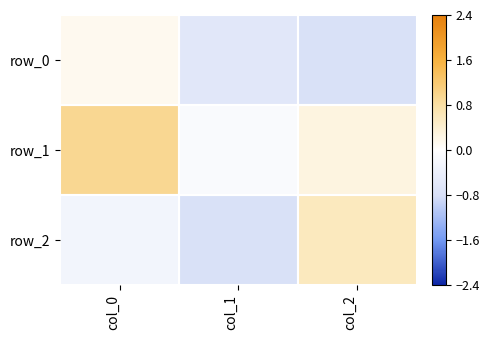

Read the row_2 value at col_1.

-0.8